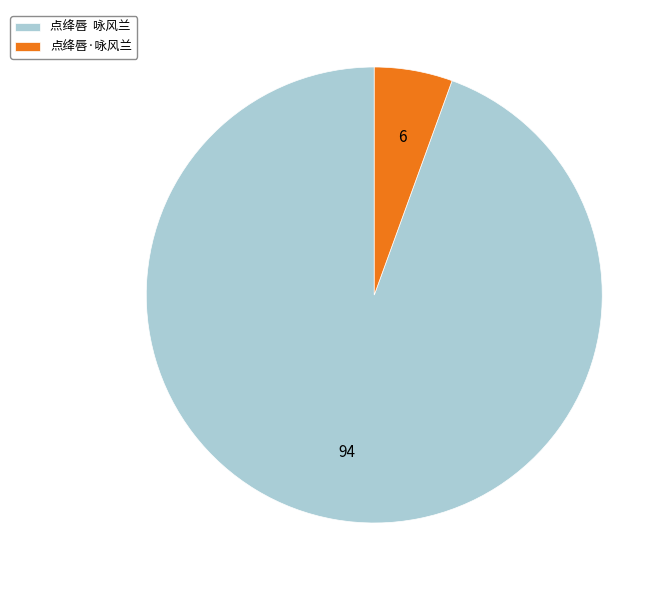

The 点绛唇·咏风兰 slice represents 1% of the pie. True or false?

False